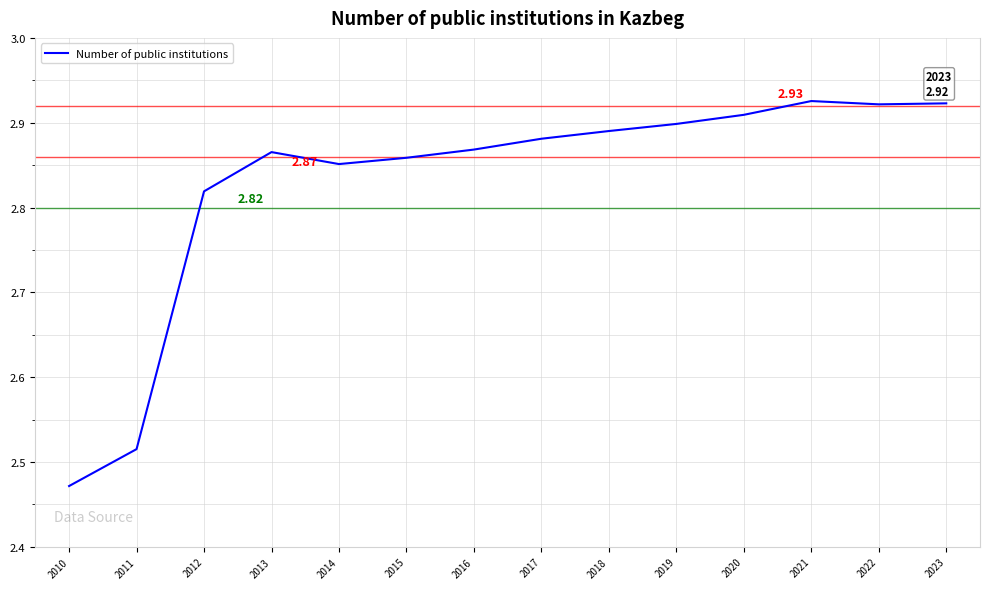

What is the difference between the maximum and minimum values?

0.5